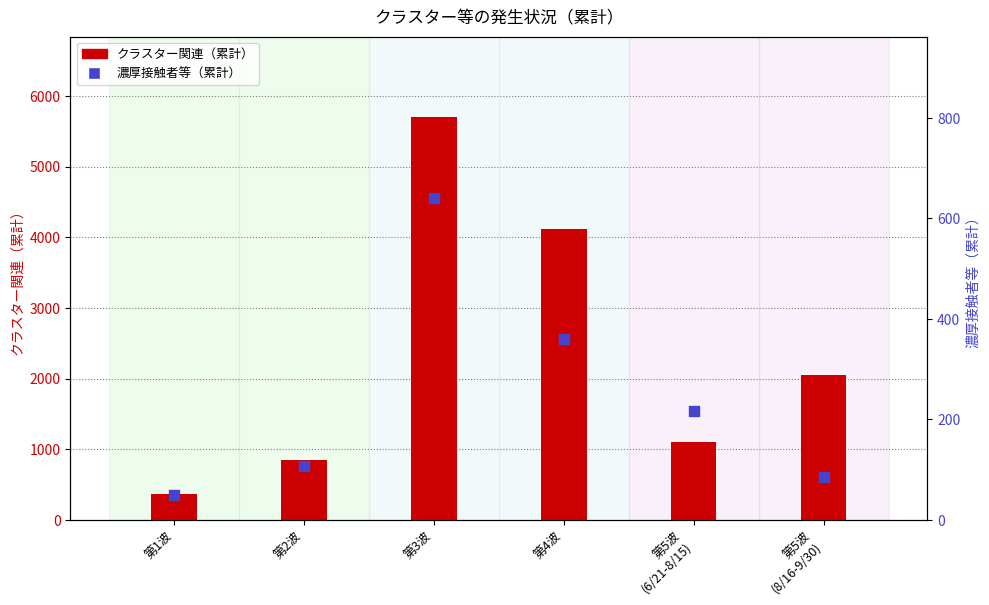

Which series reaches the minimum Y coordinate?

濃厚接触者等（累計）